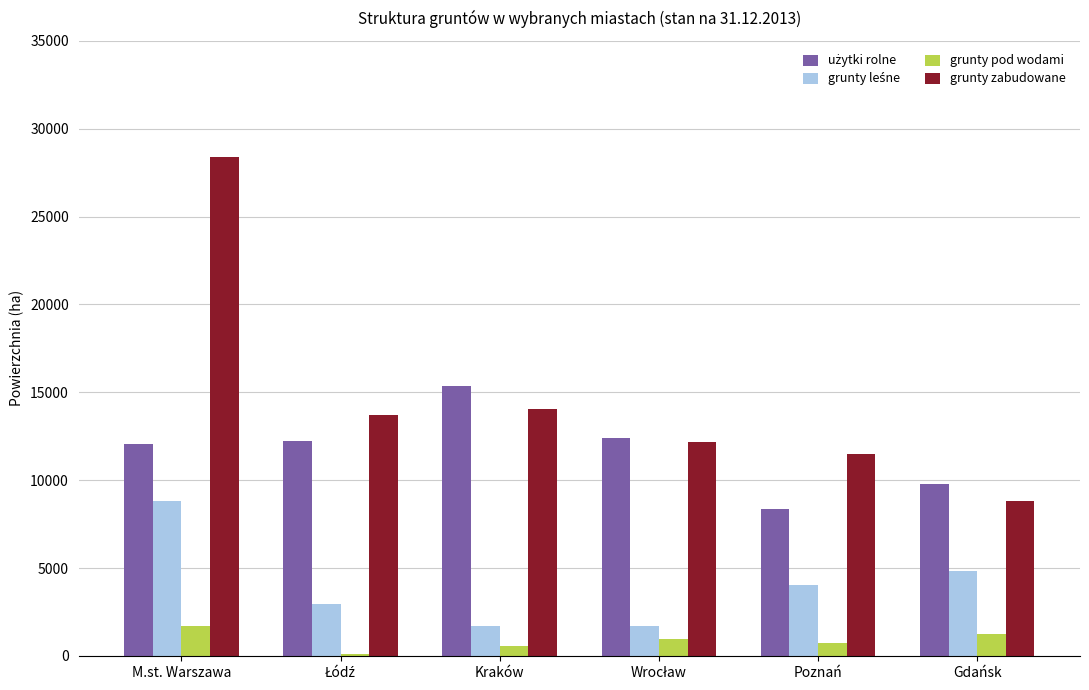

Which series has the largest range (max minus min)?

grunty zabudowane